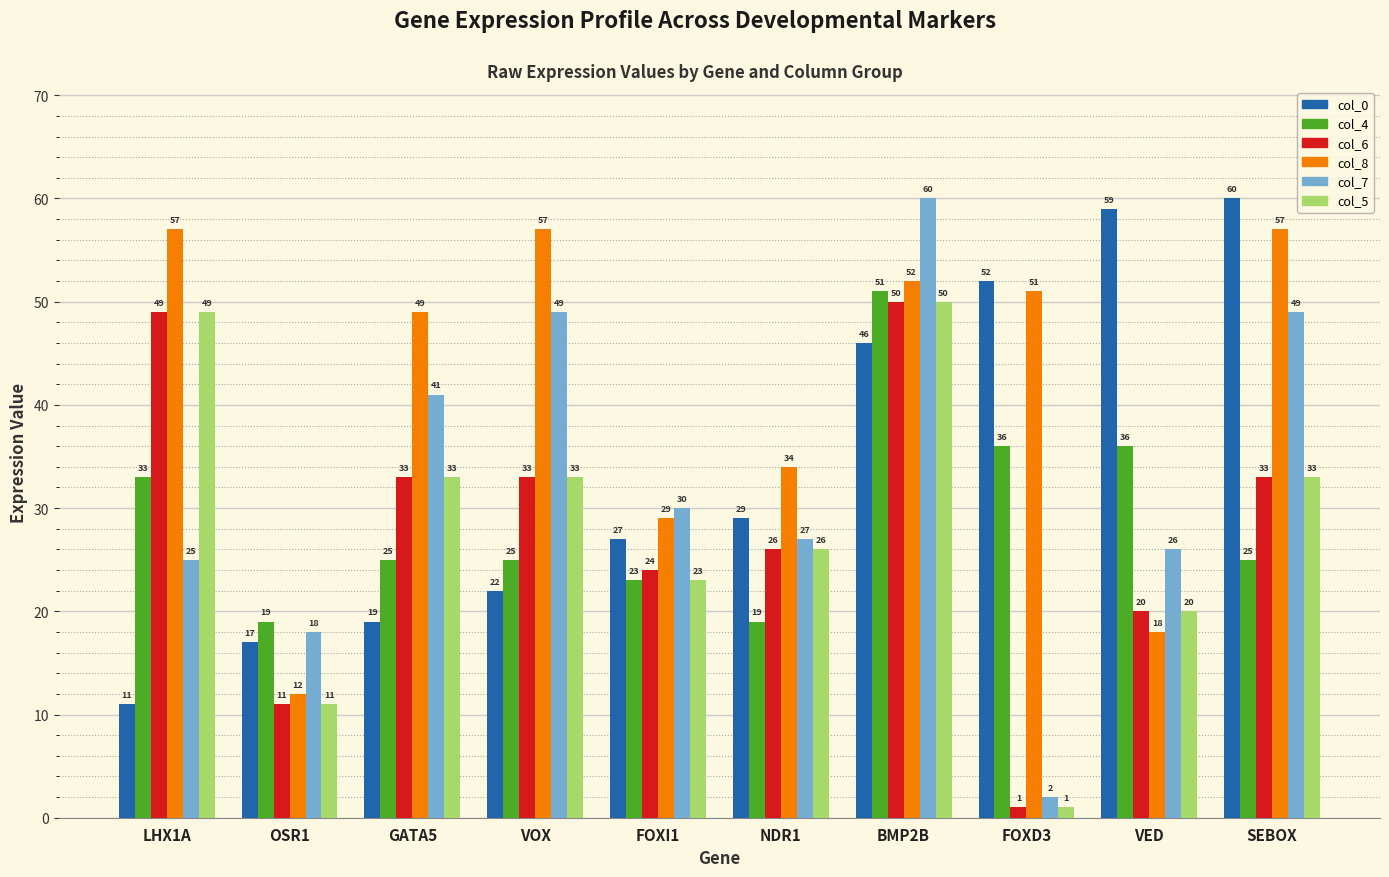

True or false: col_6 has a value of 33 at VOX.

True